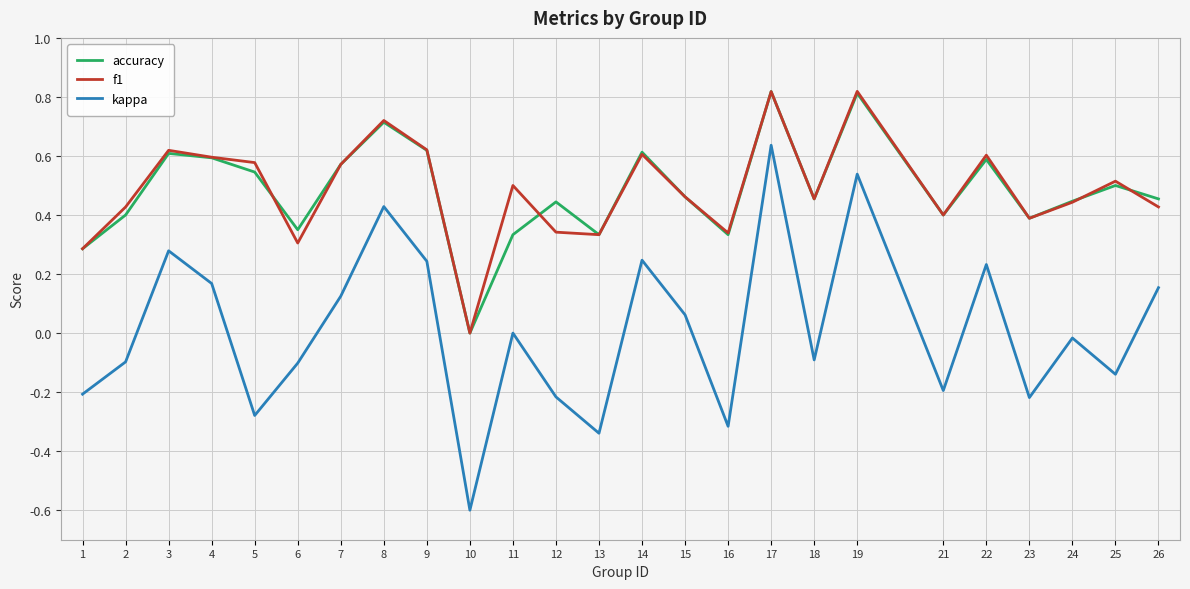

Which series has the largest range (max minus min)?

kappa